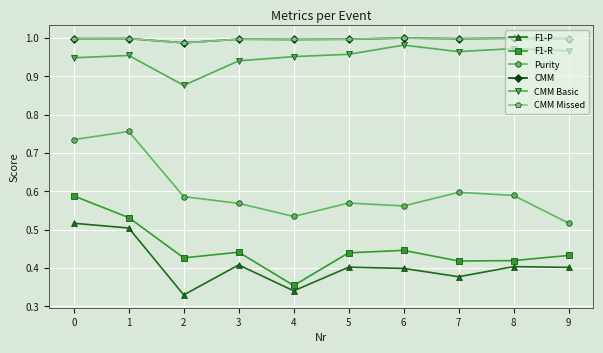

Is this an area chart (filled region under the line)?

No